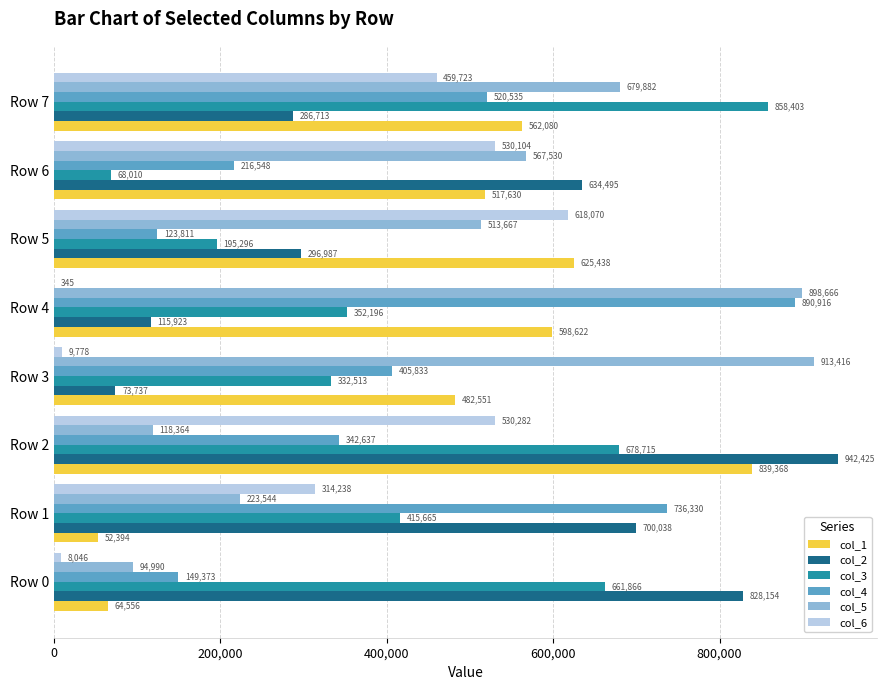

Count the number of categories in the chart.

8